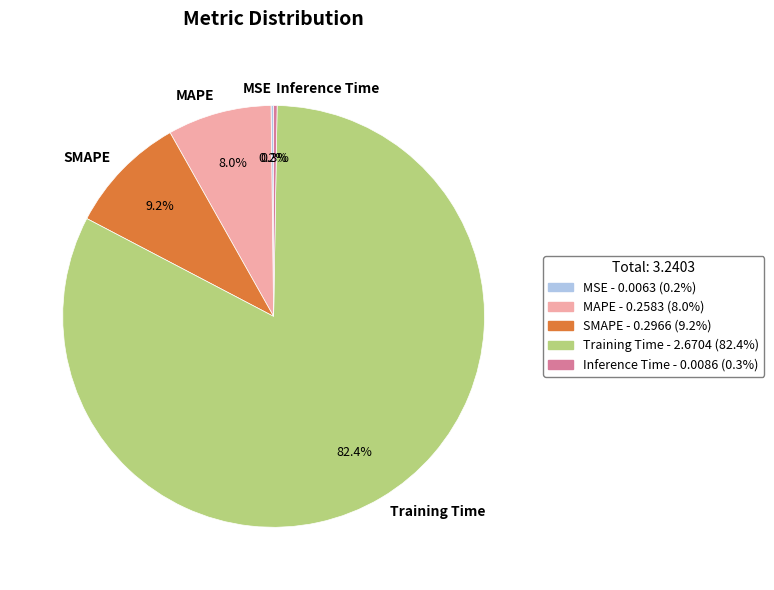

What percentage is NOT represented by MAPE?

92.0%